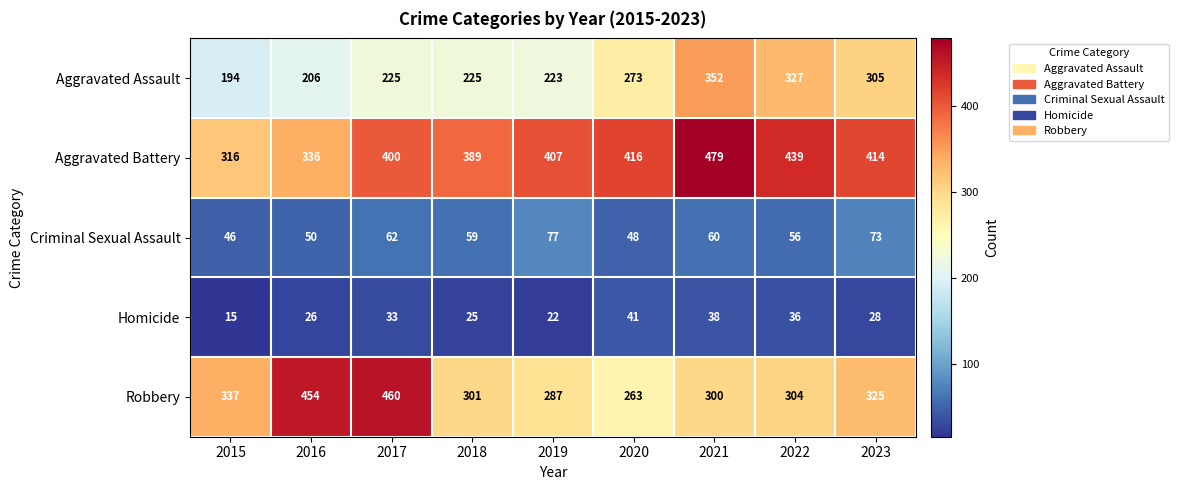

At which category is the sum across all series the highest?

2021